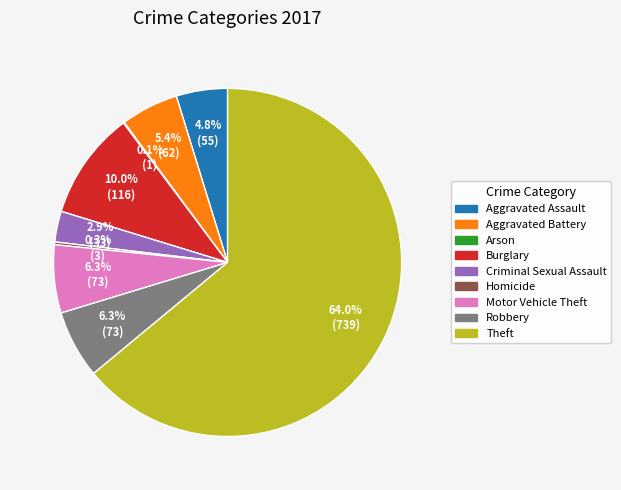

To the nearest percent, what is the difference between the largest and smallest slice percentages?

64%